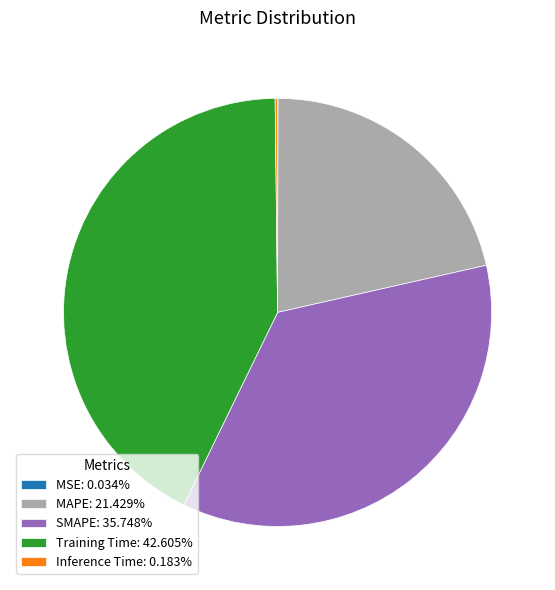

Approximately how many times larger is the value at SMAPE compared to Training Time?

0.8